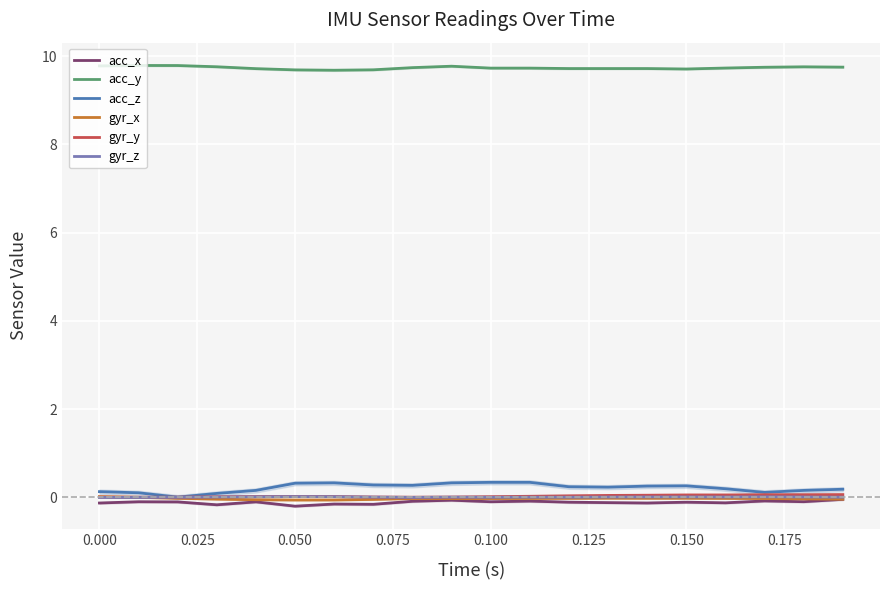

True or false: acc_y and acc_x intersect in this chart.

False